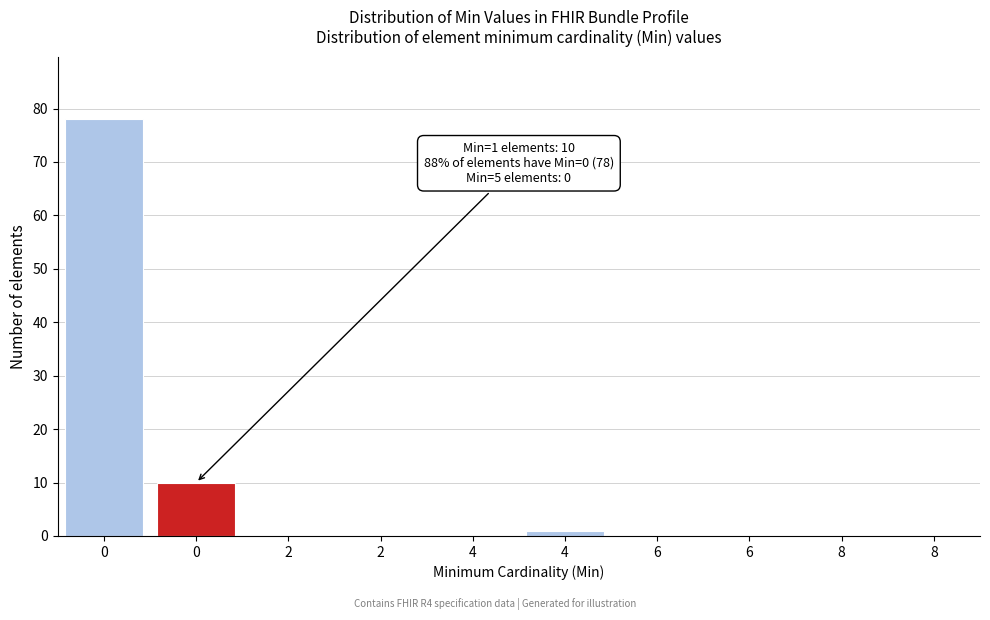

How many distinct data groups are displayed?

1